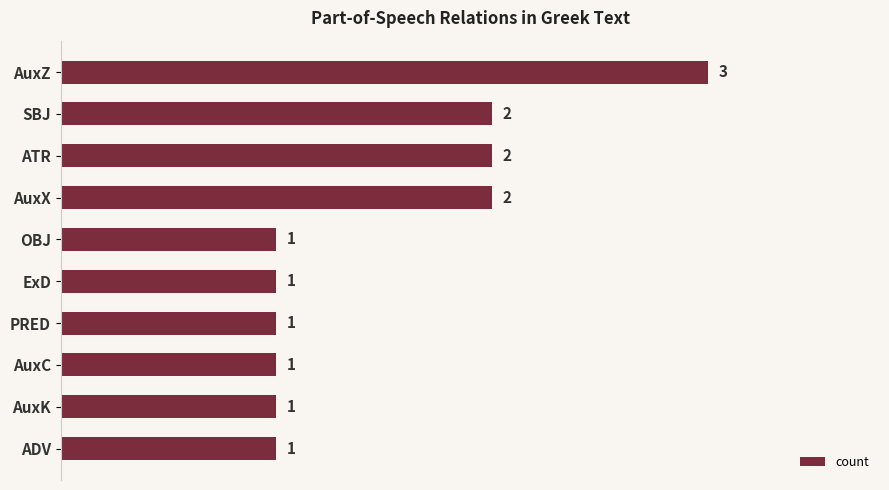

Reading top to bottom, transcribe all the data shown in this chart.

3	2	2	2	1	1	1	1	1	1